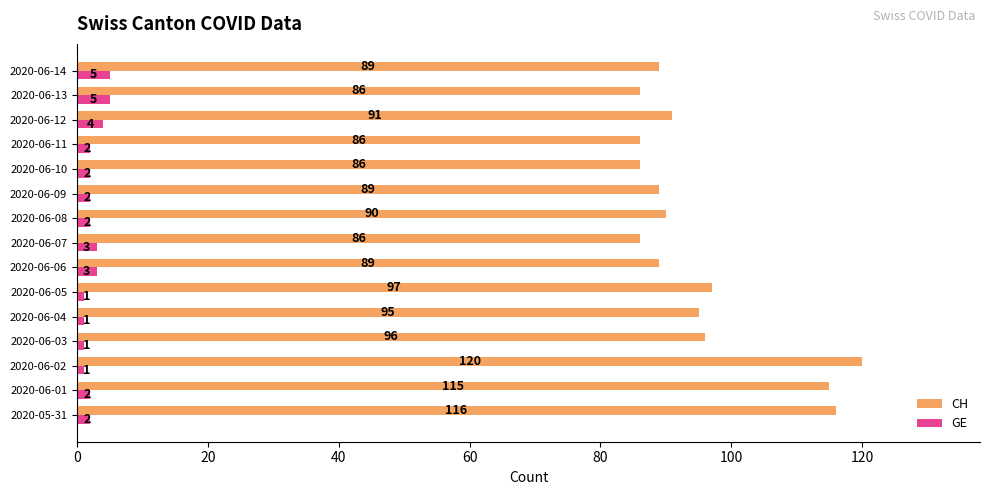

At which category does the chart reach its peak across all series?

2020-06-02